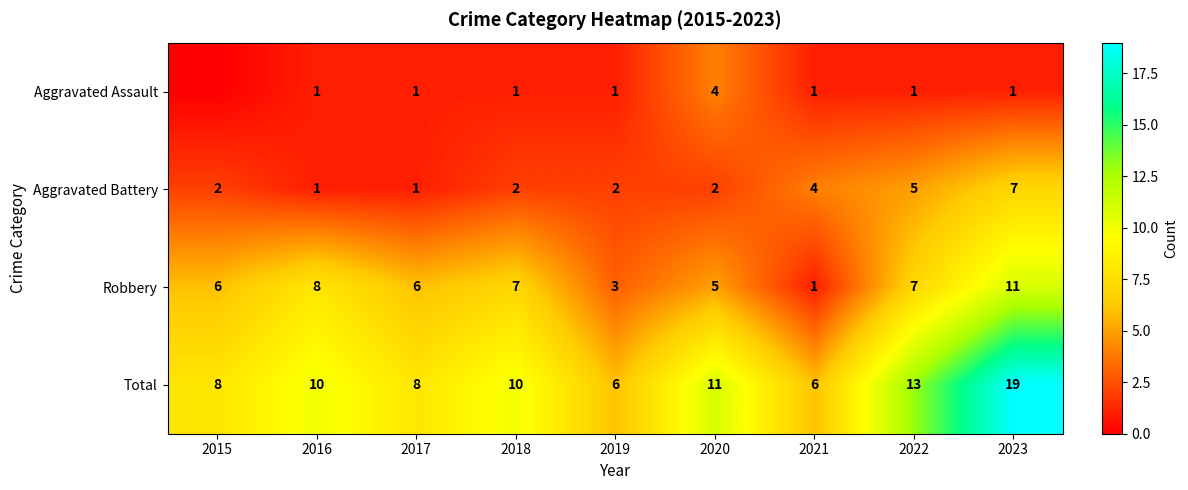

At 2018, list the series in order from largest to smallest.

Total, Robbery, Aggravated Battery, Aggravated Assault